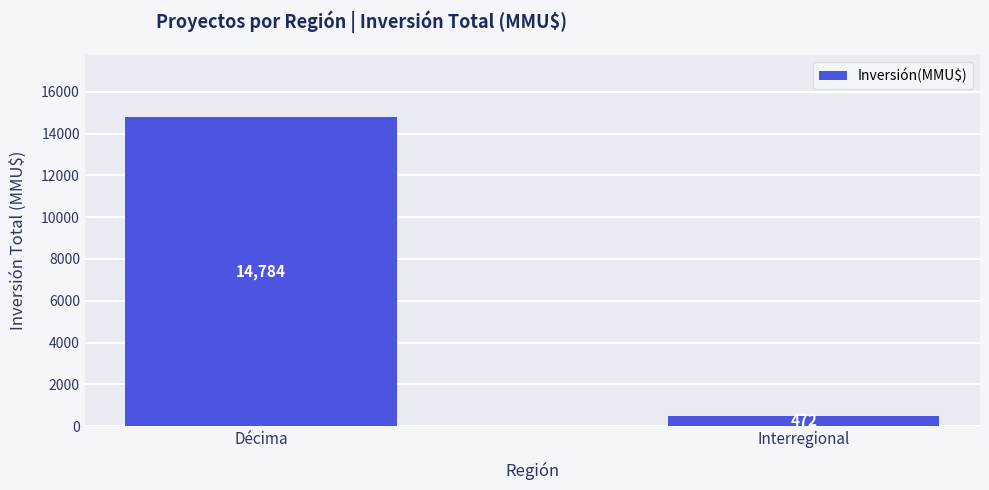

What is the change in value from Décima to Interregional?

-14312